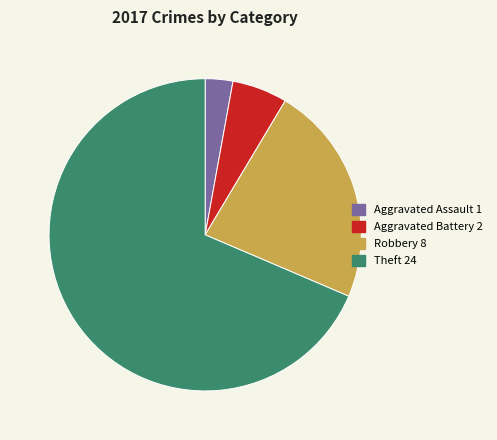

Is there any slice that represents more than half of the pie?

Yes